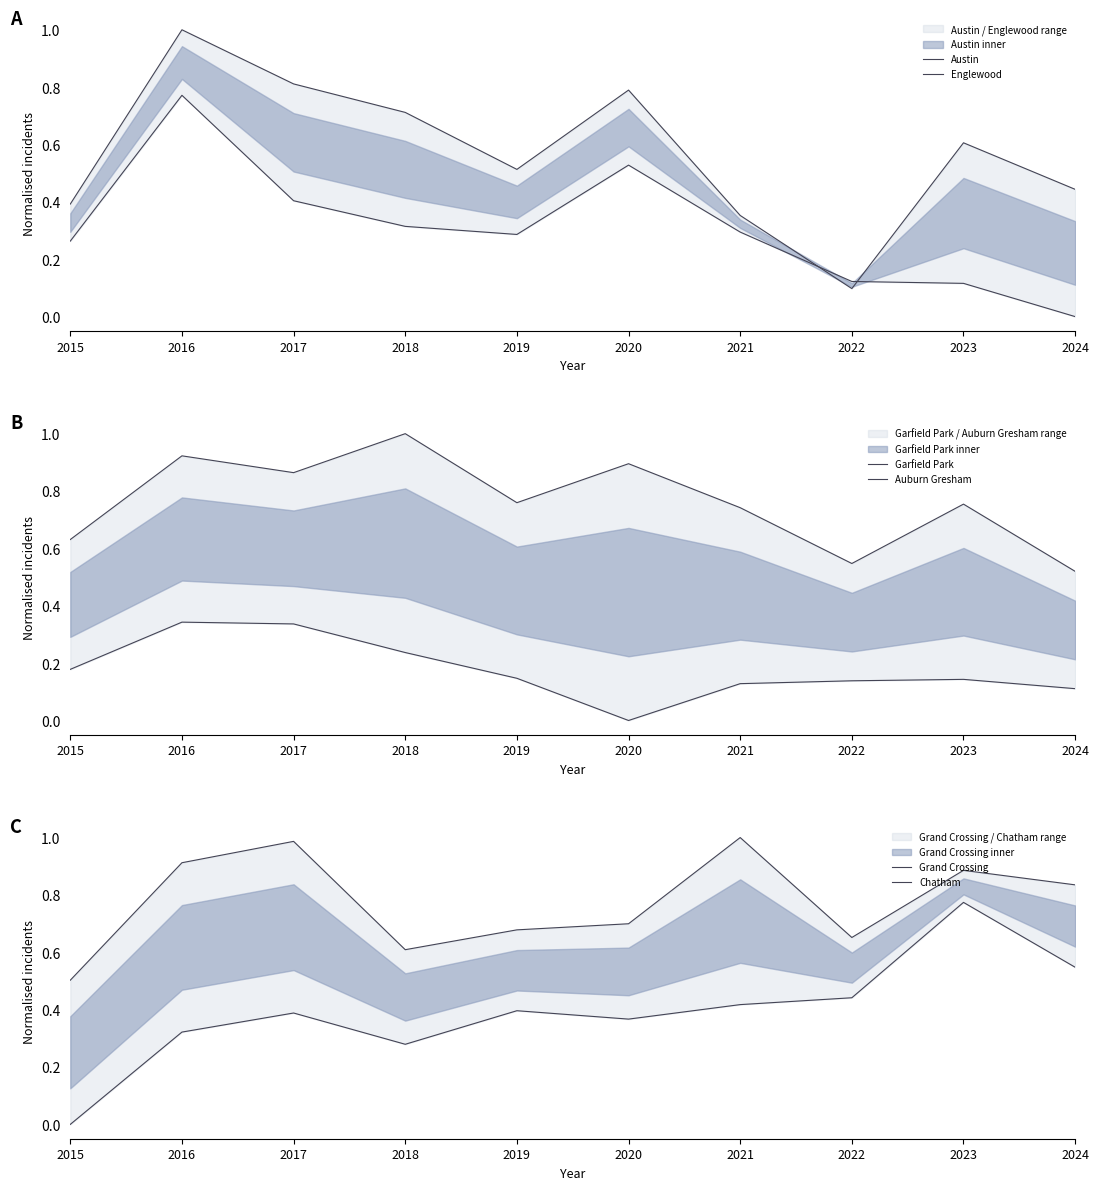

Which series has the largest total across all categories?

Grand Crossing